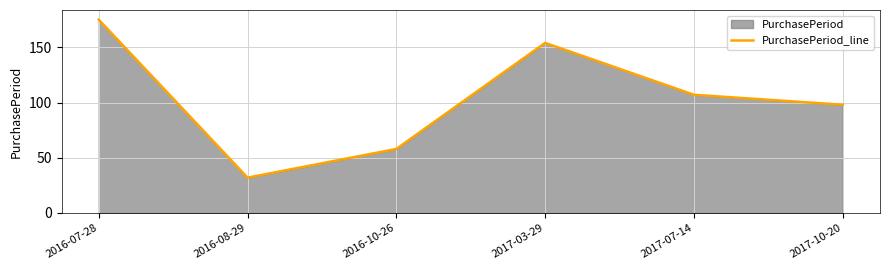

What position from the left is 2017-03-29?

4